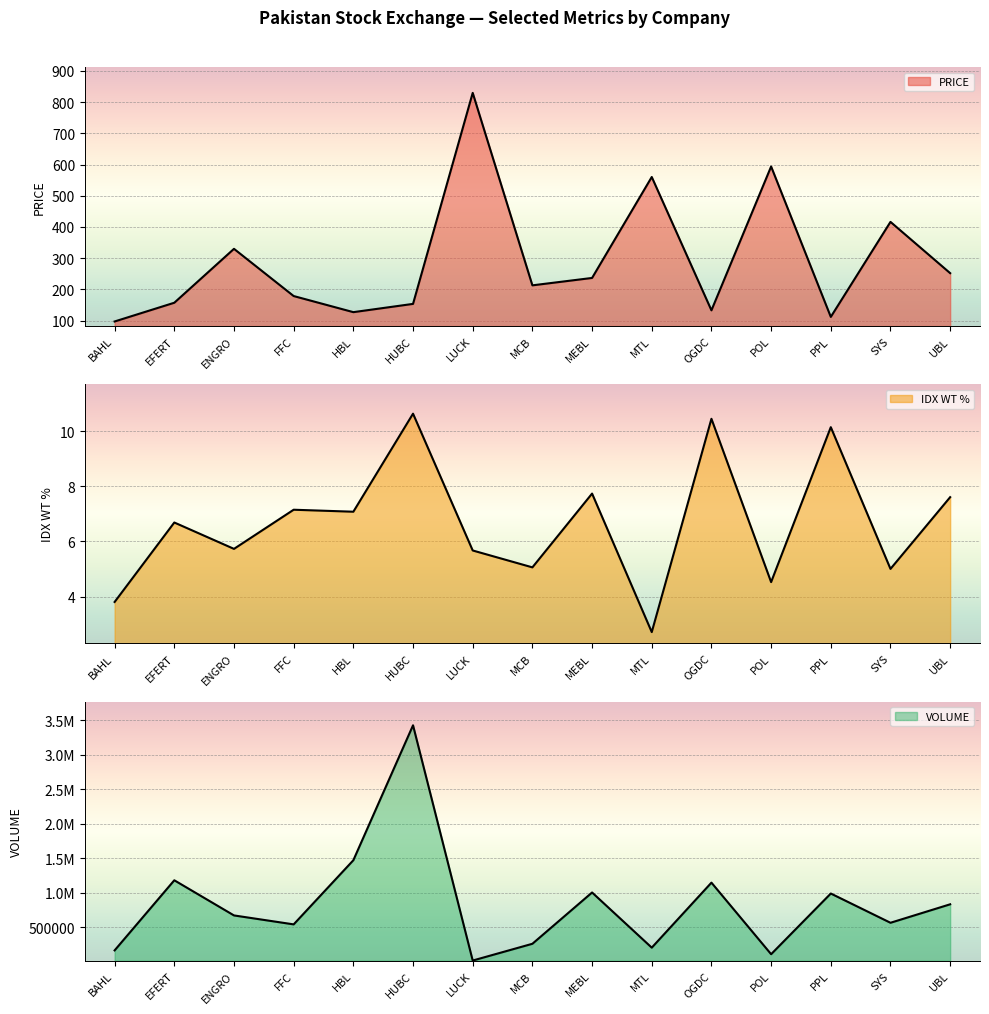

Is the value of IDX WT % at MTL greater than the value of VOLUME at EFERT?

No